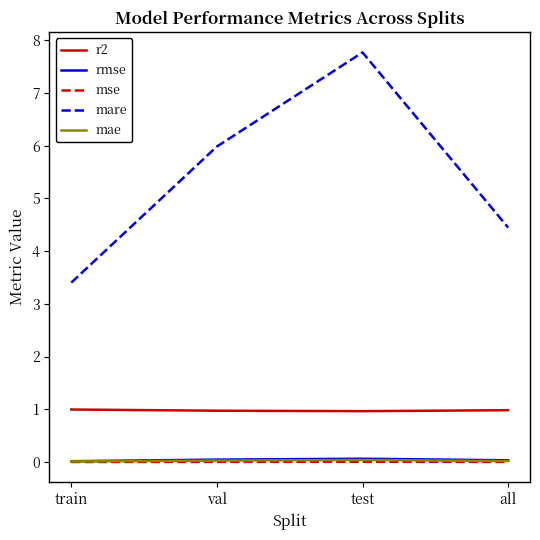

True or false: mae and mare cross at least once.

False